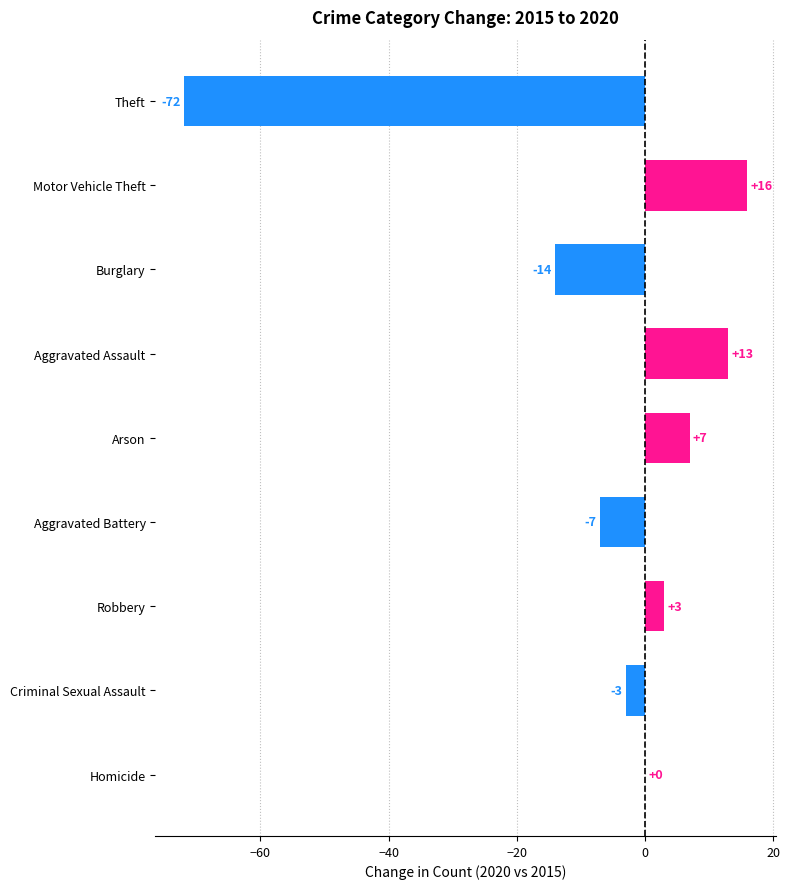

Which label corresponds to the largest value in the chart?

Motor Vehicle Theft